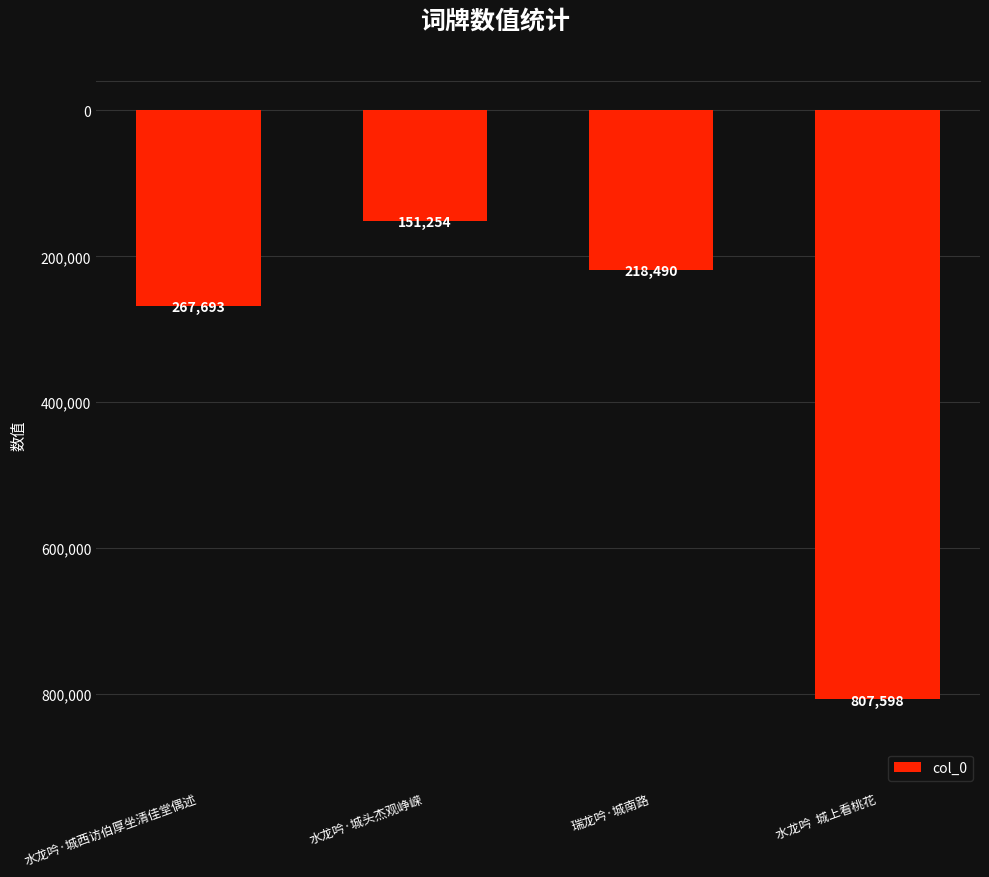

What is the difference between the second highest and second lowest values?

49203